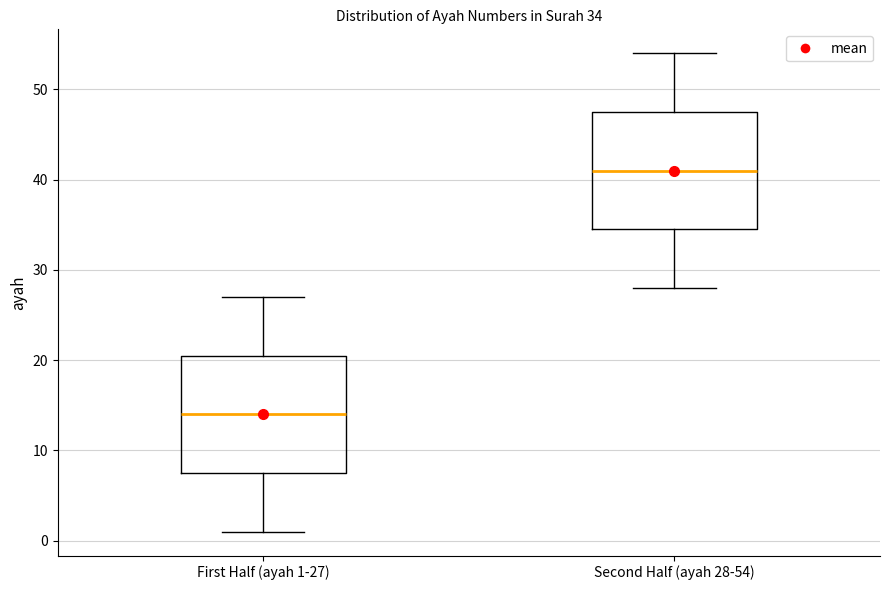

Which box has the highest median line?

Second Half (ayah 28-54)